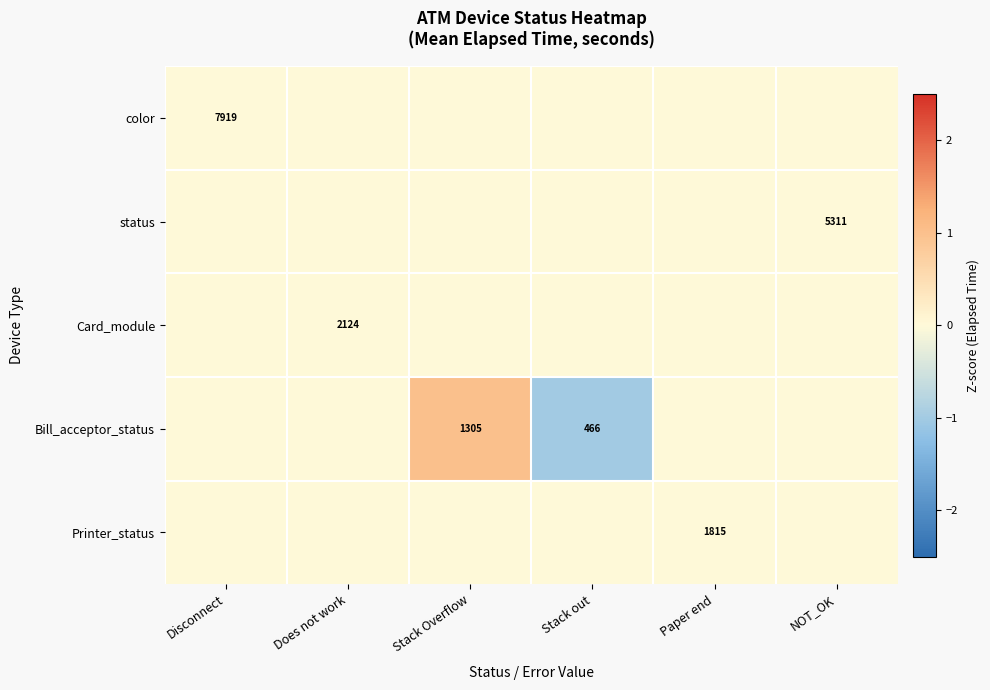

The value of Printer_status at Paper end is 2585. True or false?

False